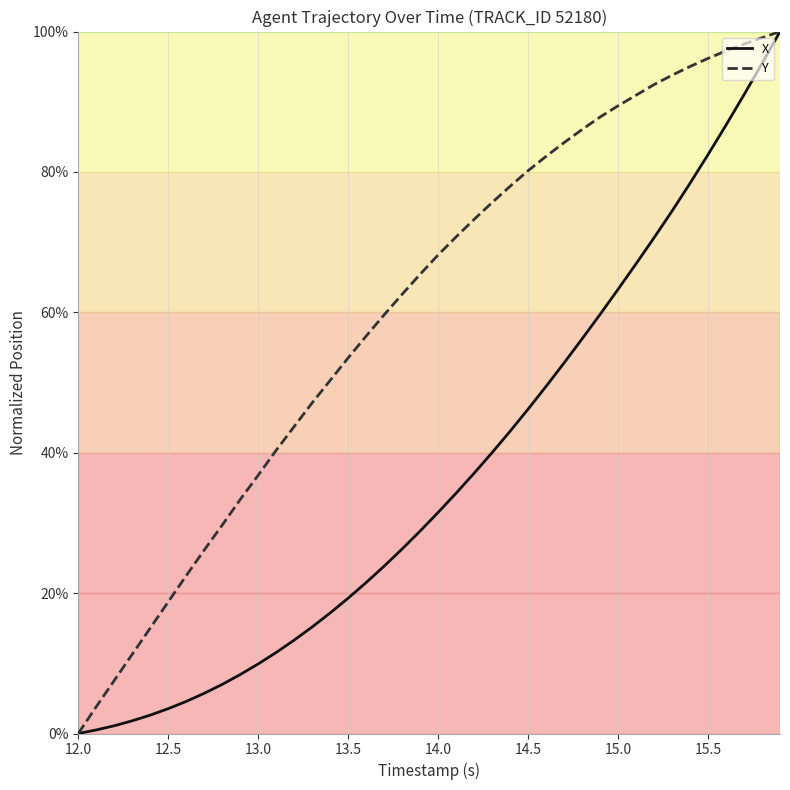

Which series has the largest total across all categories?

Y